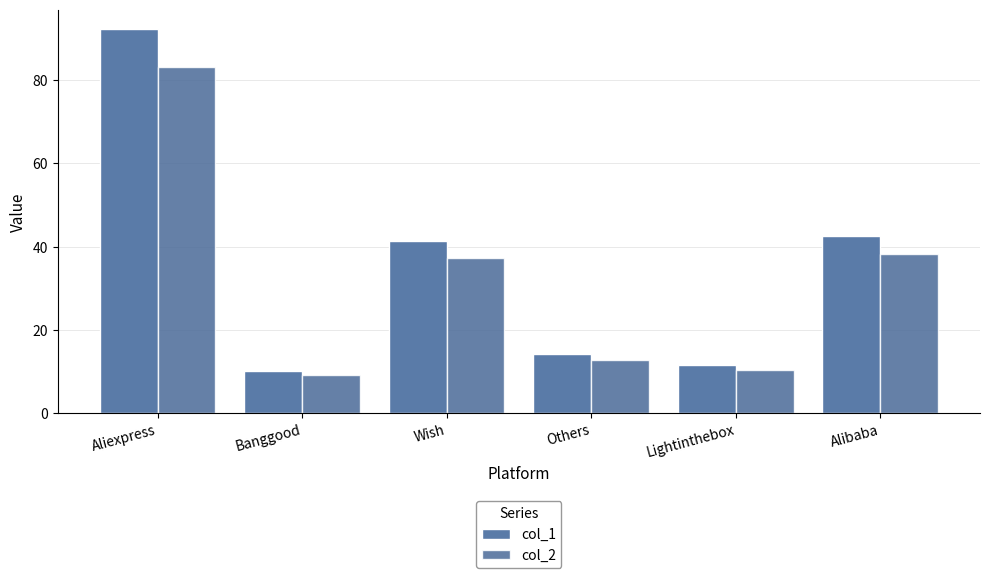

What is the label of the 2nd bar from the right?

Lightinthebox